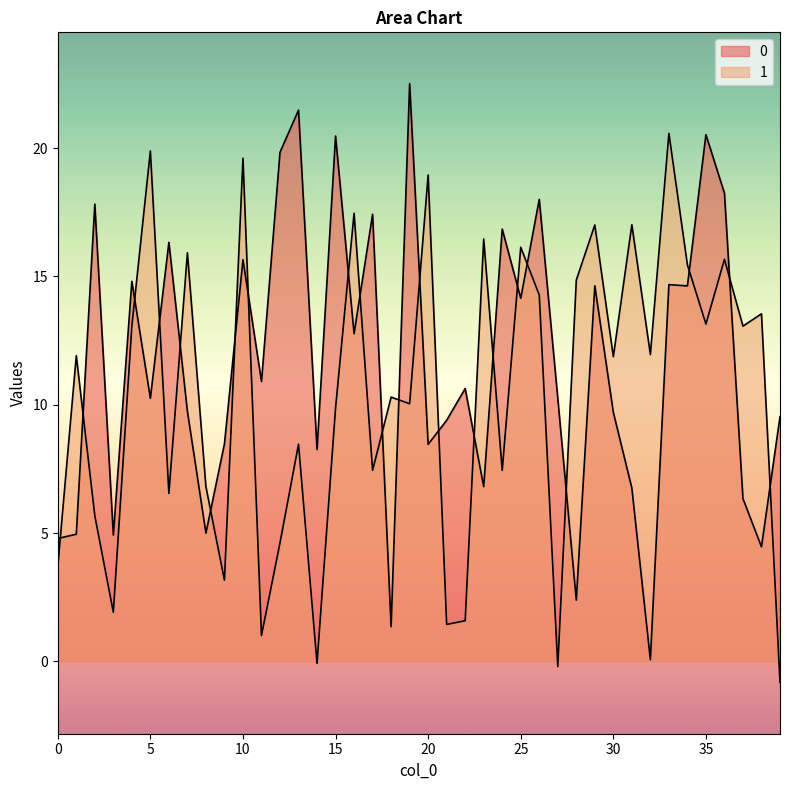

List the series in order of their overall mean, highest first.

0, 1